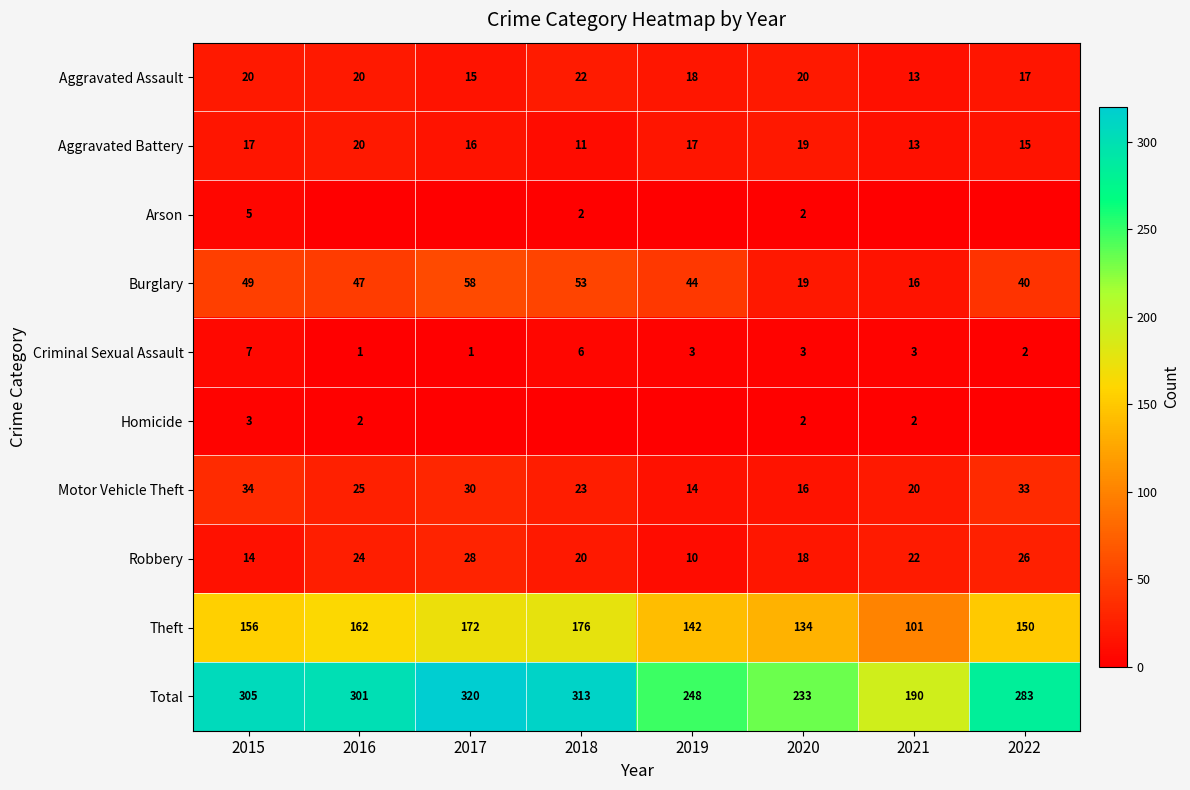

List the labels in order of Burglary value, smallest first.

2021, 2020, 2022, 2019, 2016, 2015, 2018, 2017